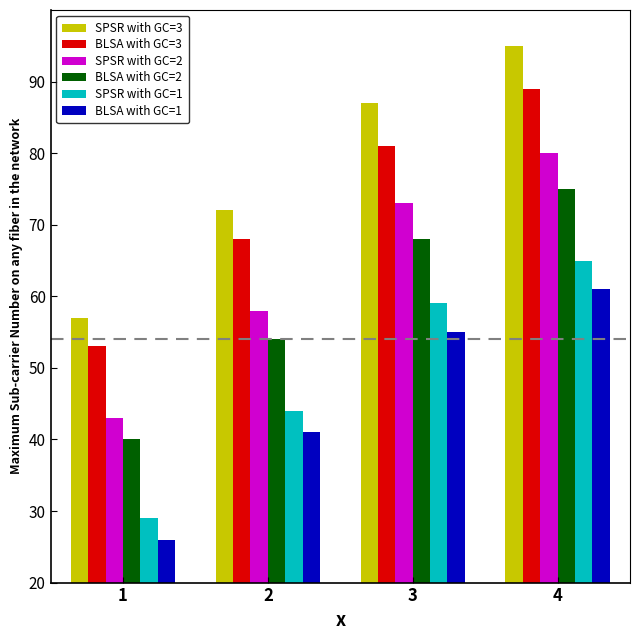

Are the bars horizontal?

No